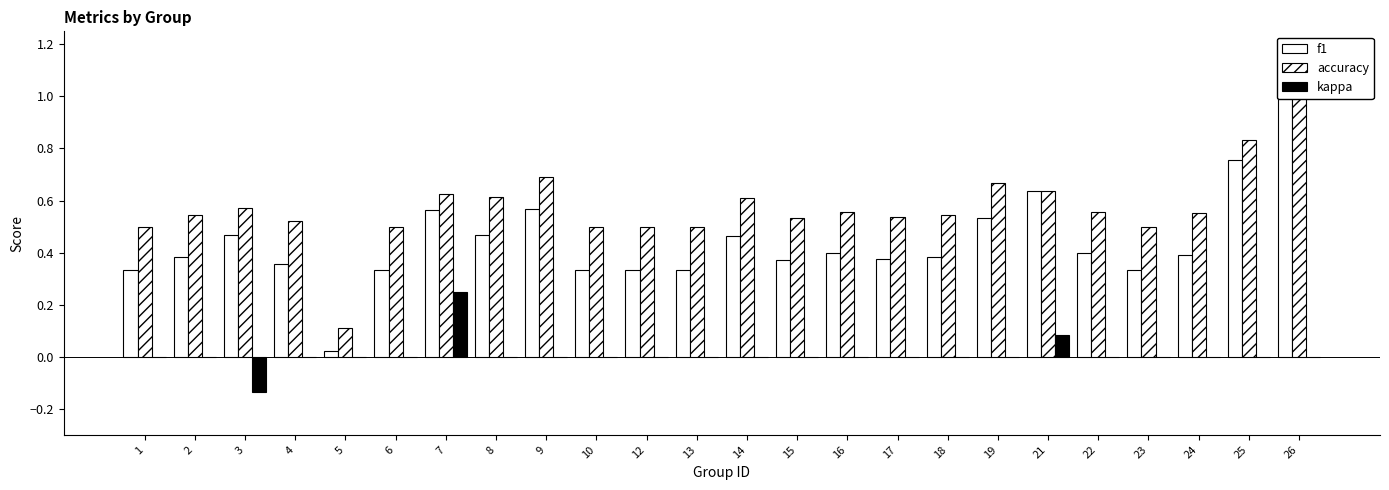

Reading left to right, transcribe all the data shown in this chart.

f1: 1=0.3	2=0.4	3=0.5	4=0.4	5=0.0	6=0.3	7=0.6	8=0.5	9=0.6	10=0.3	12=0.3	13=0.3	14=0.5	15=0.4	16=0.4	17=0.4	18=0.4	19=0.5	21=0.6	22=0.4	23=0.3	24=0.4	25=0.8	26=1.0
accuracy: 1=0.5	2=0.5	3=0.6	4=0.5	5=0.1	6=0.5	7=0.6	8=0.6	9=0.7	10=0.5	12=0.5	13=0.5	14=0.6	15=0.5	16=0.6	17=0.5	18=0.5	19=0.7	21=0.6	22=0.6	23=0.5	24=0.6	25=0.8	26=1.0
kappa: 1=0.0	2=0.0	3=-0.1	4=0.0	5=0.0	6=0.0	7=0.2	8=0.0	9=0.0	10=0.0	12=0.0	13=0.0	14=0.0	15=0.0	16=0.0	17=0.0	18=0.0	19=0.0	21=0.1	22=0.0	23=0.0	24=0.0	25=0.0	26=0.0